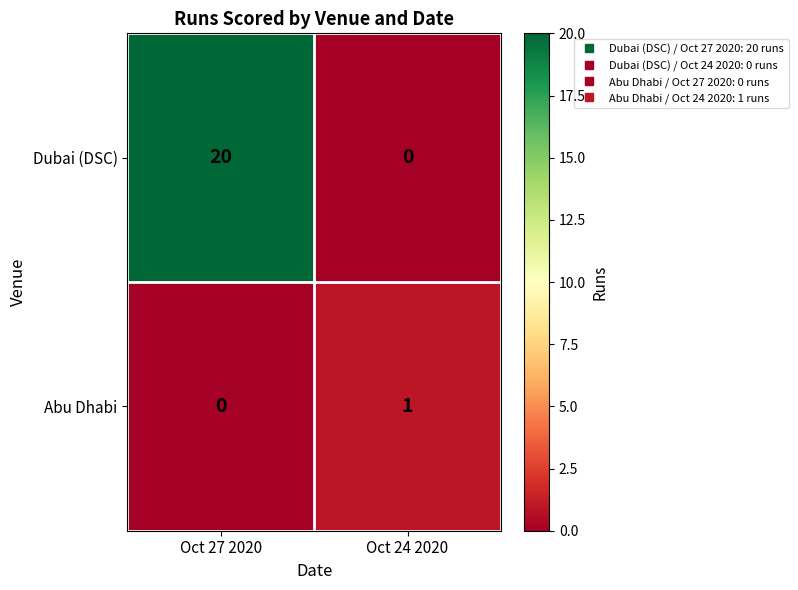

Between Oct 27 2020 and Oct 24 2020, which series saw the biggest shift?

Dubai (DSC)